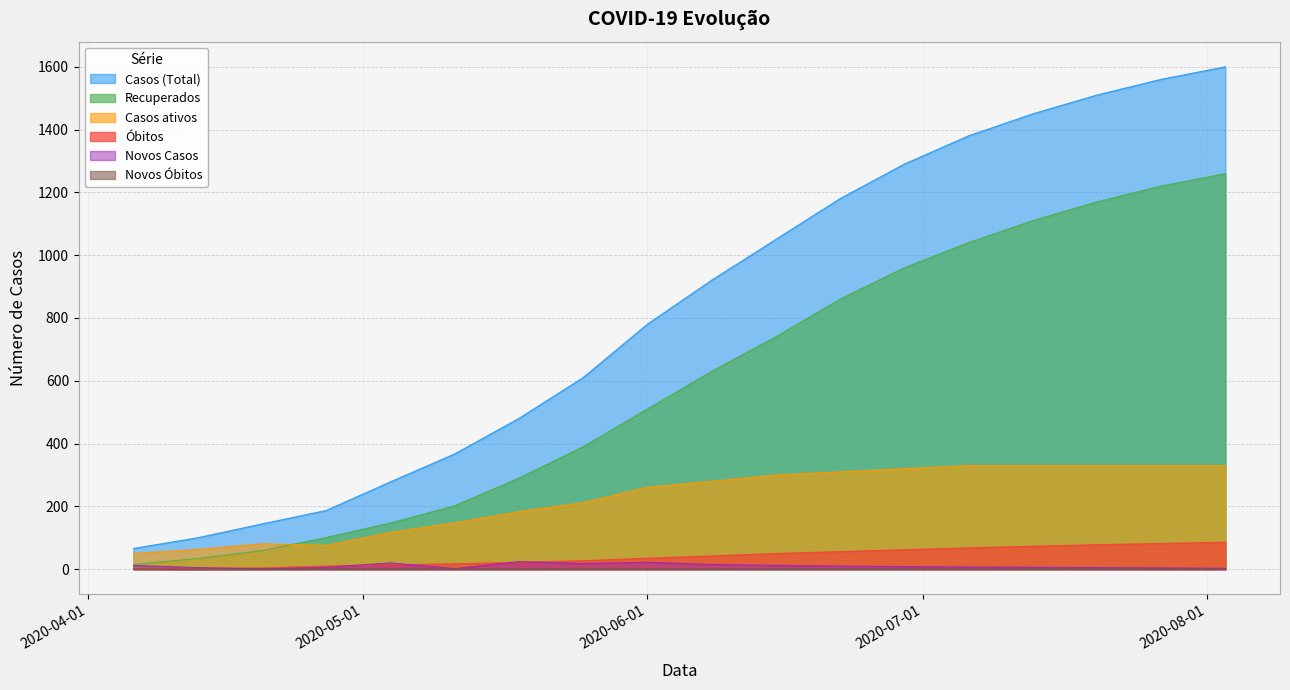

Which label corresponds to the smallest value in the chart?

2020-04-13